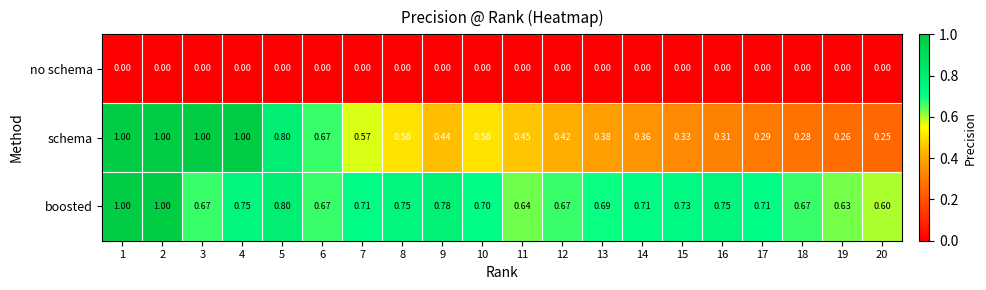

Which series has the largest total across all categories?

boosted